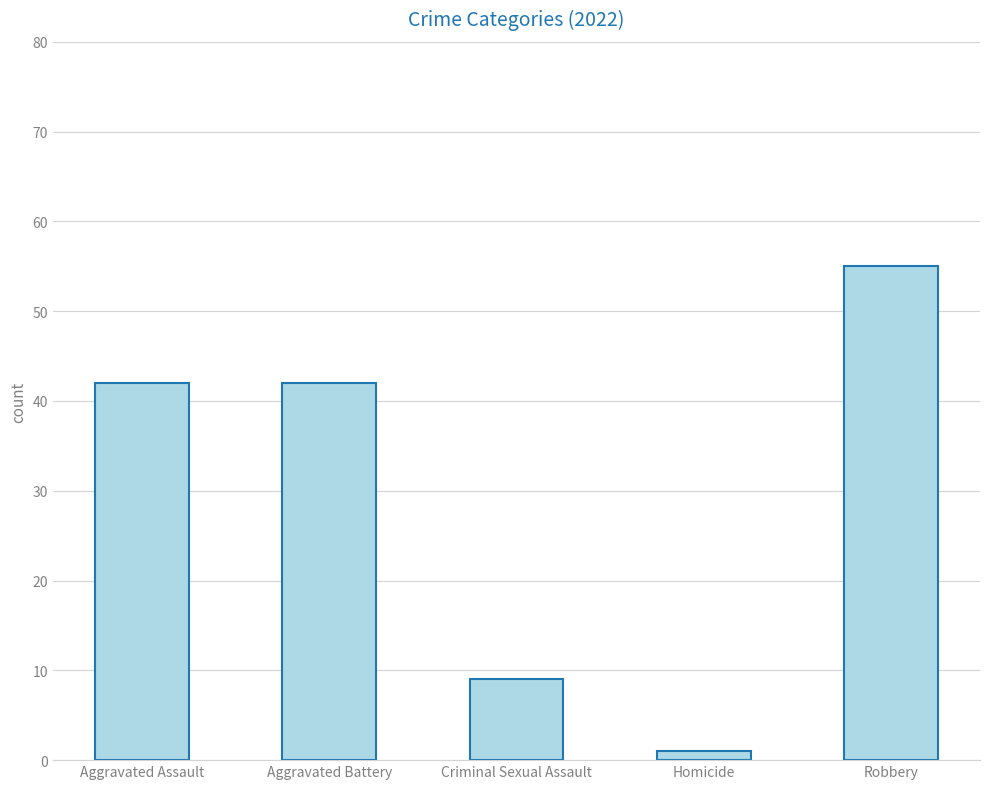

Count the values in the range 9 to 42.

3